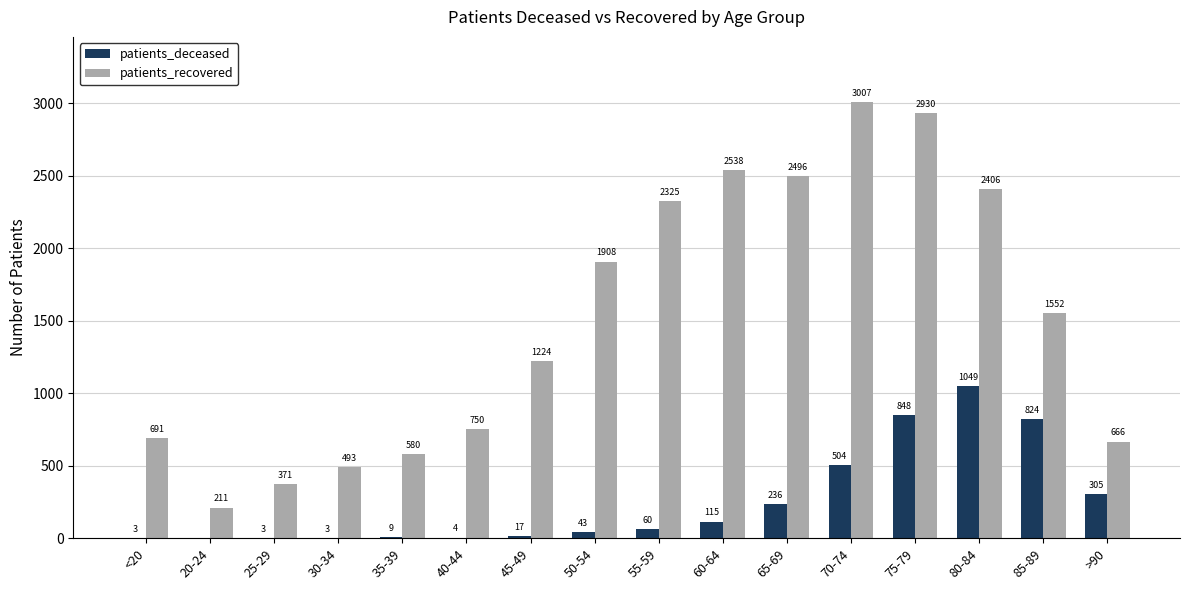

The patients_deceased series shows 504 at 70-74. True or false?

True